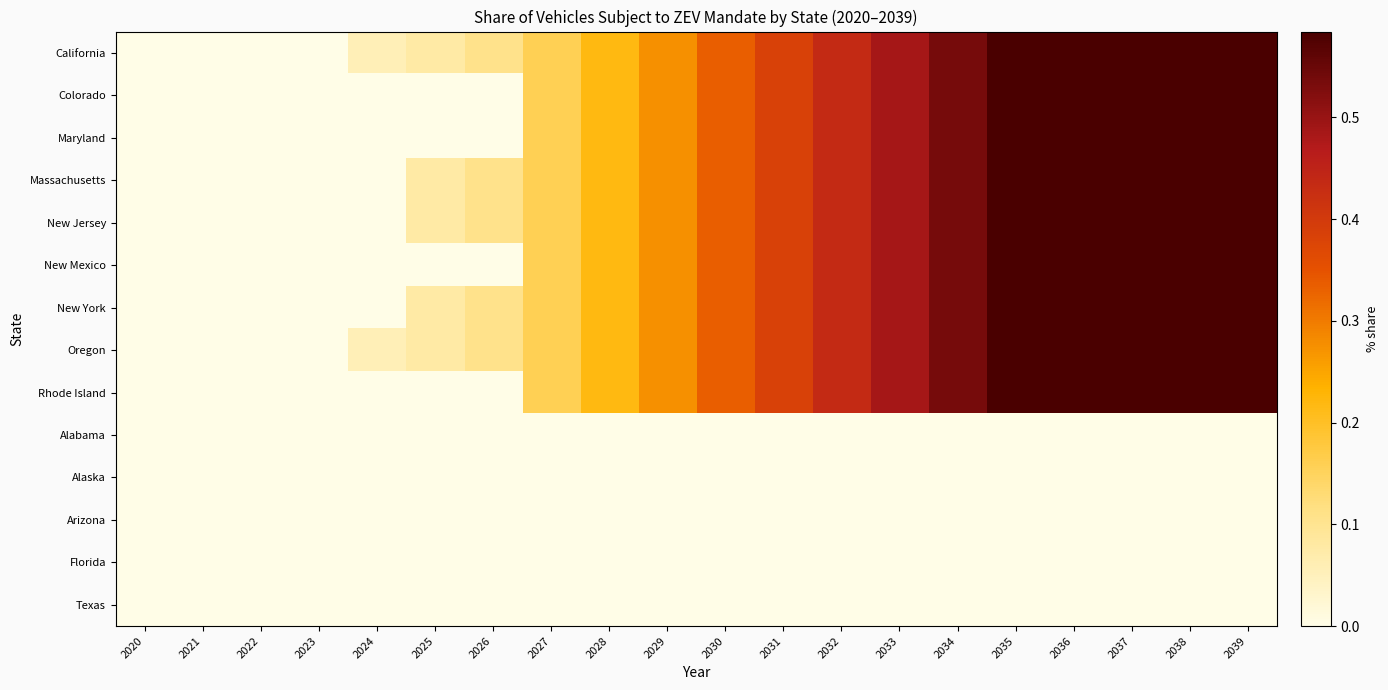

What is the spread (max minus min) of values at 2031?

0.4